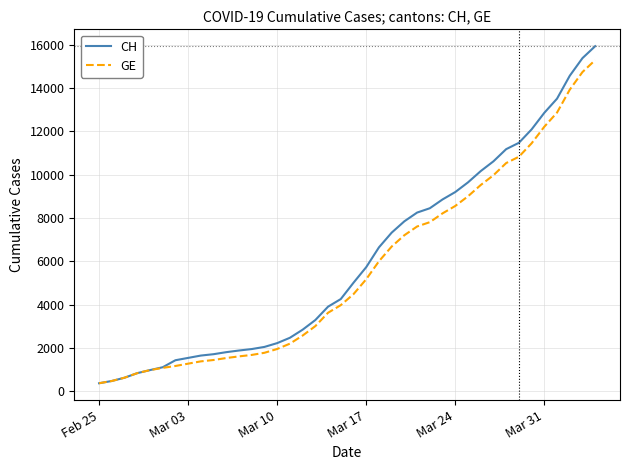

What is the greatest value displayed?

15926